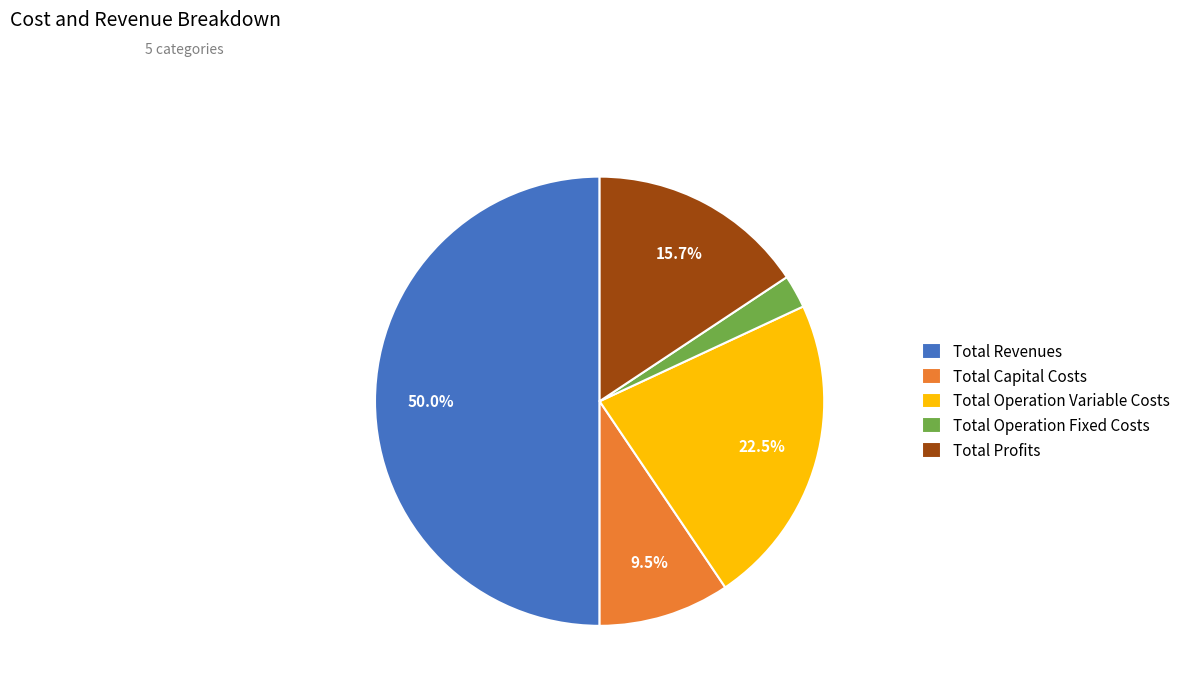

What percentage is the Total Operation Fixed Costs slice, to the nearest percent?

2%